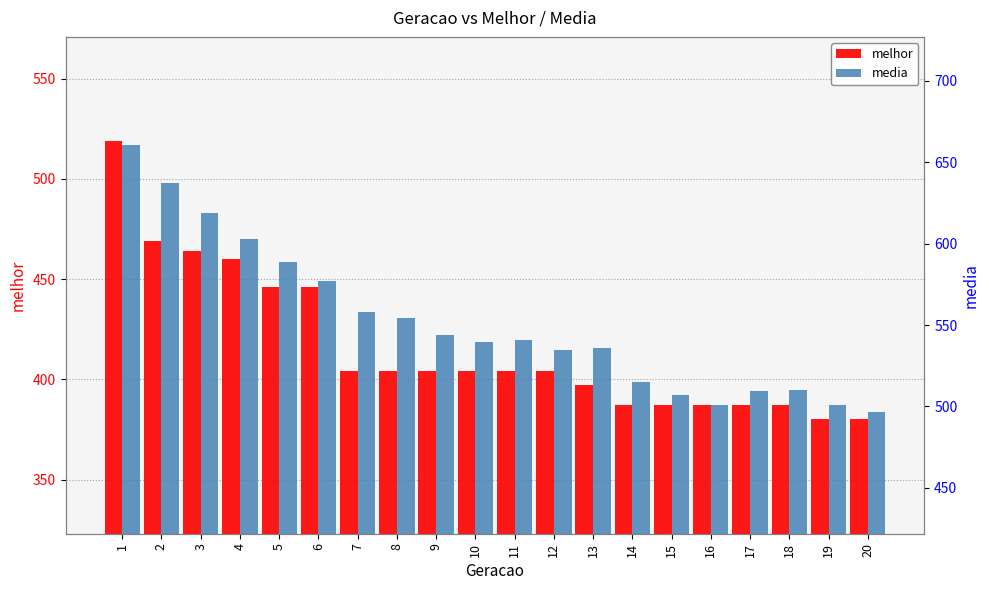

What is the difference between the highest and lowest values at 20?

116.3